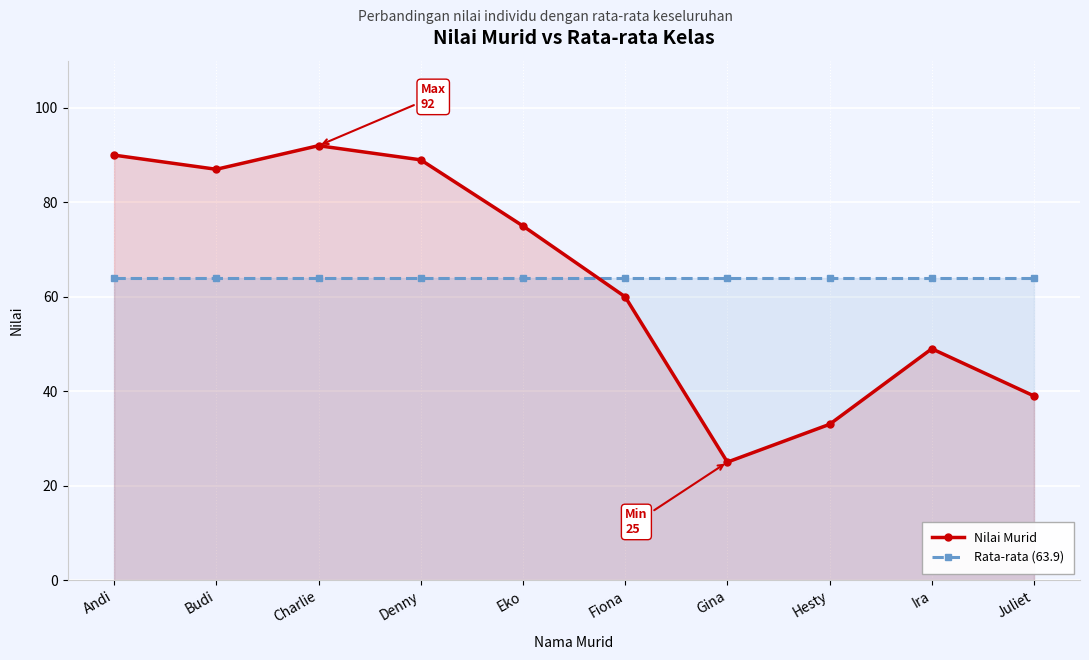

At Charlie, list the series in order from largest to smallest.

Nilai Murid, Rata-rata (63.9)